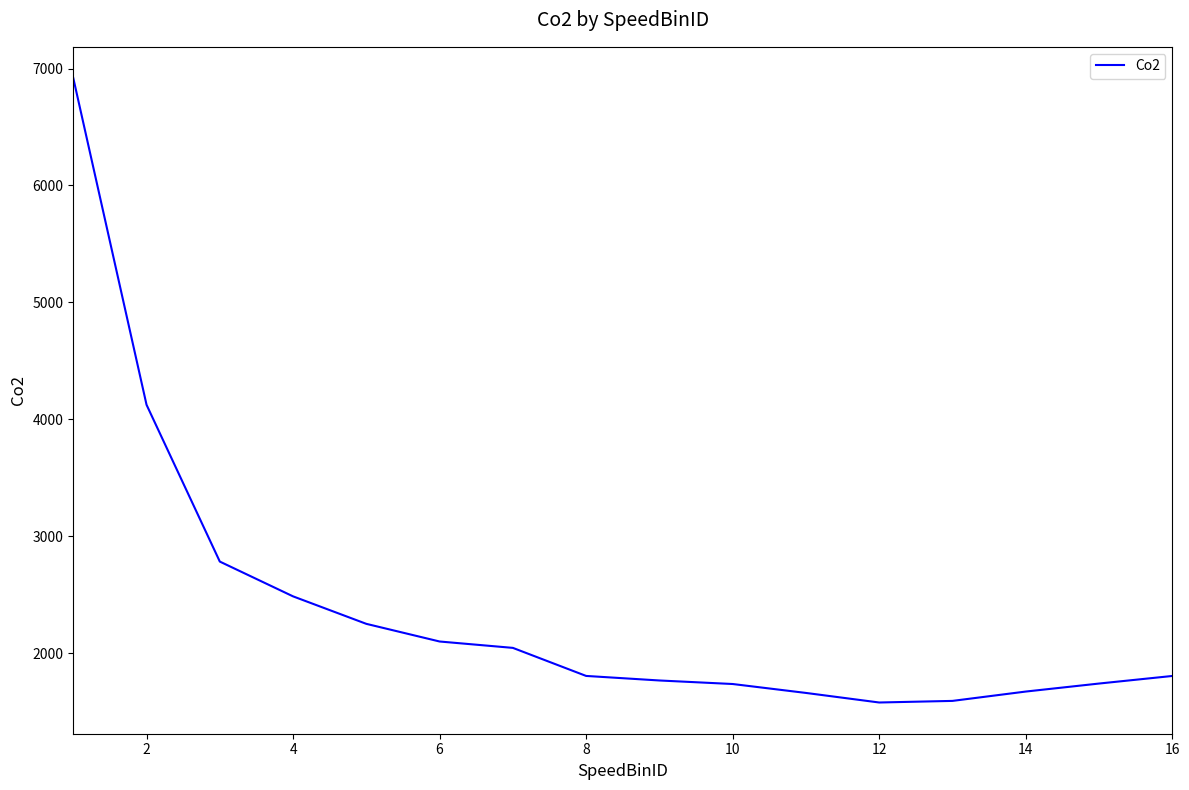

What is the difference between the second highest and second lowest values?

2532.9